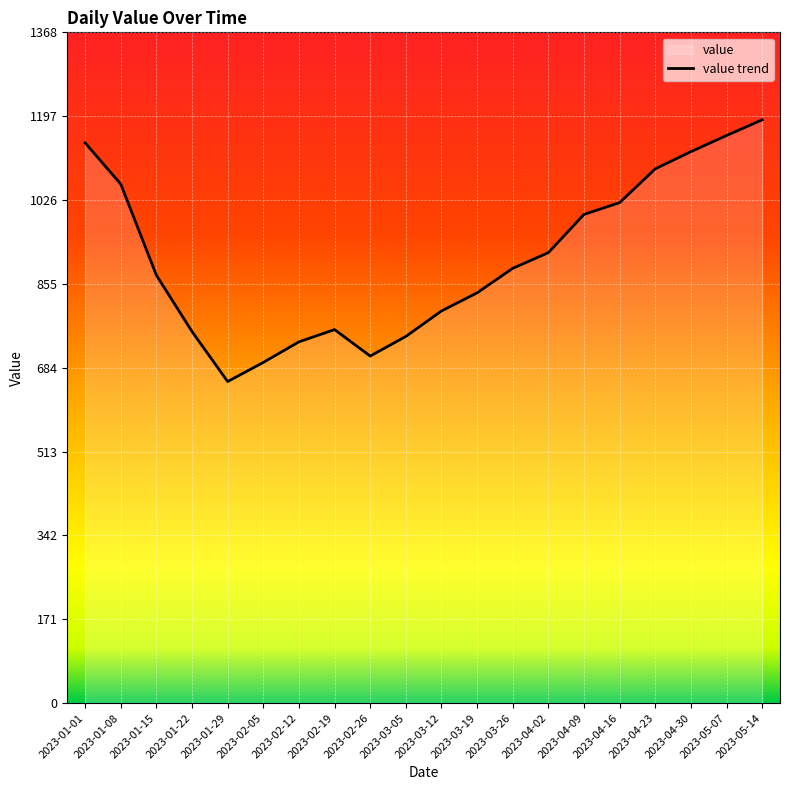

Approximately how many times larger is the value at 2023-04-23 compared to 2023-05-14?

0.9